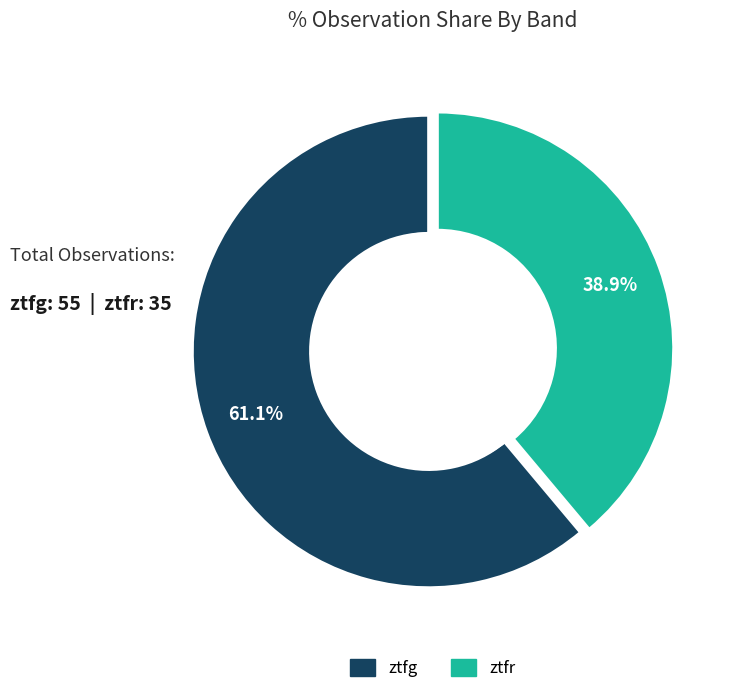

Approximately how many times larger is the value at ztfr compared to ztfg?

0.6